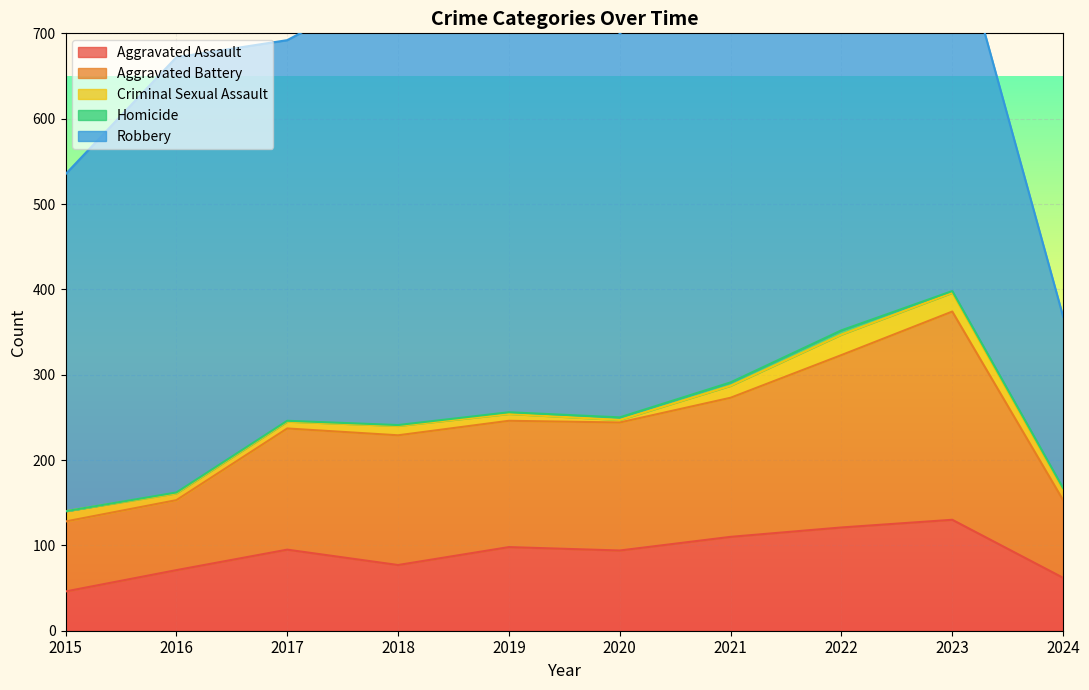

True or false: Aggravated Assault has a value of 94 at 2020.

True